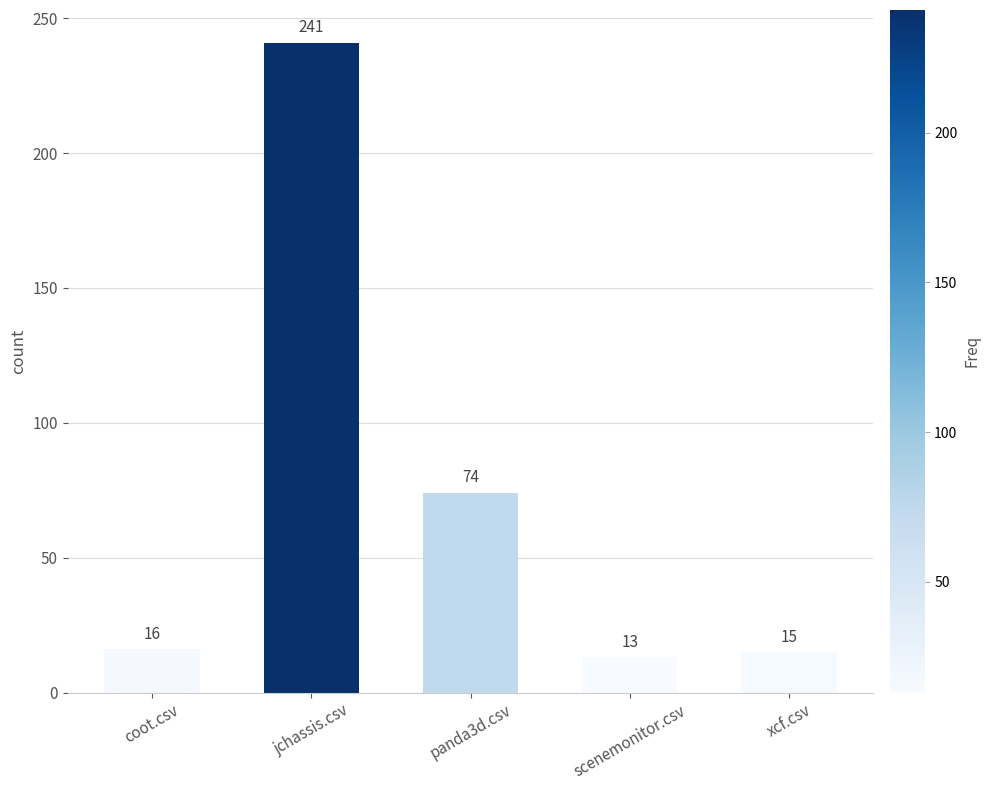

What is the greatest value displayed?

241